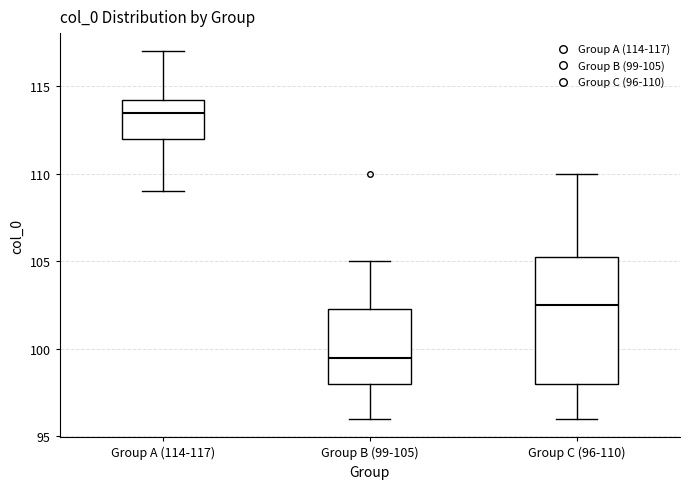

Reading left to right, read every box against the y-axis: the position of its median line, the range the box covers, and the ends of its whiskers. The values are not printed on the chart, so give them approximately, as read against the axis.

Group A (114-117): median 113.5, box 112.0 to 114.5, whiskers 109.0 to 117.0
Group B (99-105): median 99.5, box 98.0 to 102.5, whiskers 96.0 to 105.0
Group C (96-110): median 102.5, box 98.0 to 105.5, whiskers 96.0 to 110.0